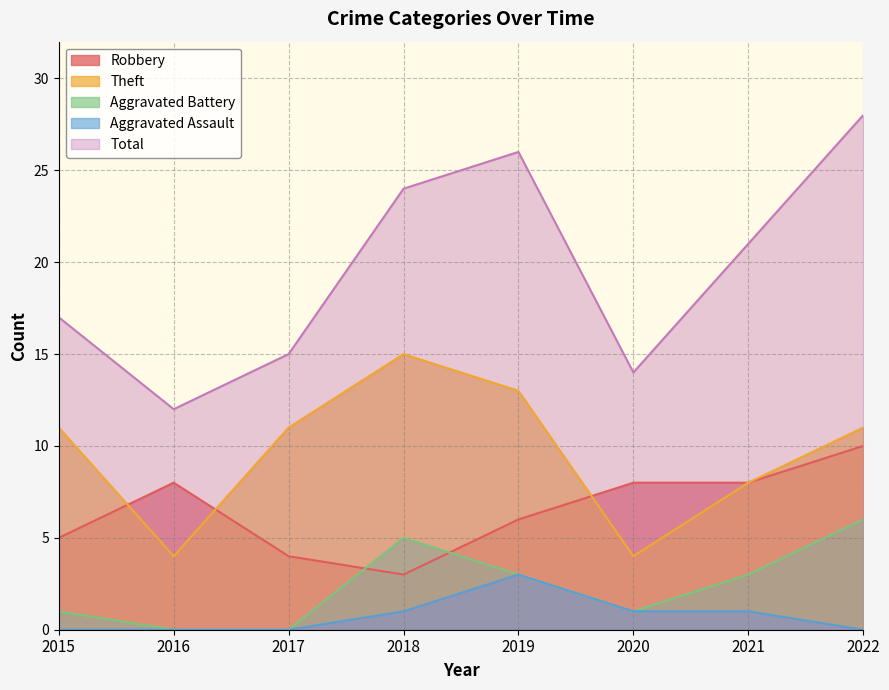

Which series has the largest total across all categories?

Total